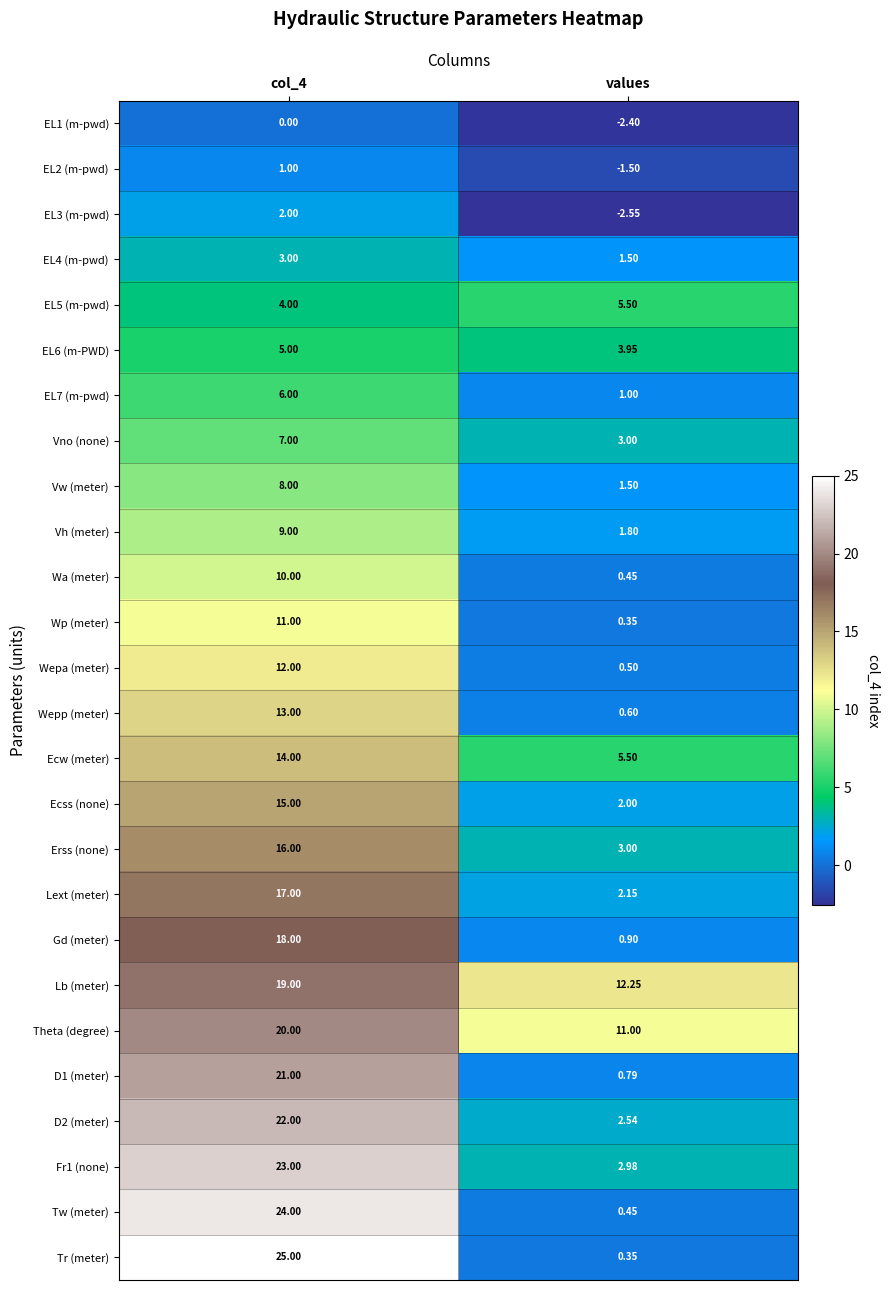

Which series has the largest range (max minus min)?

Tr (meter)